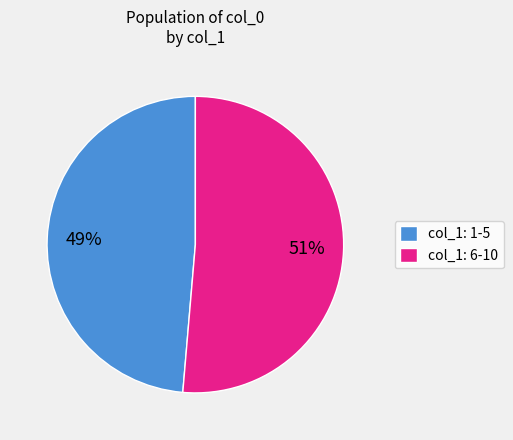

What is the largest slice in the pie chart?

col_1: 6-10